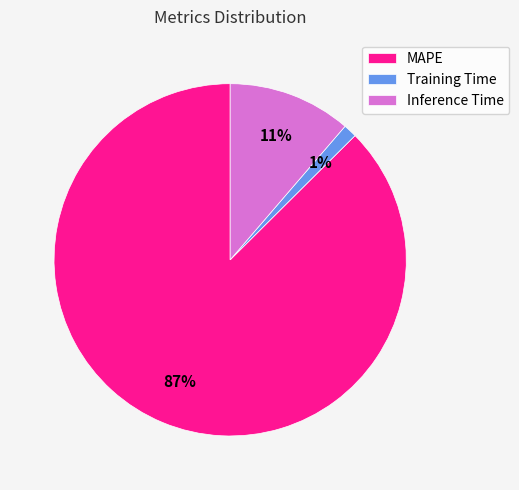

How many slices are in this pie chart?

3